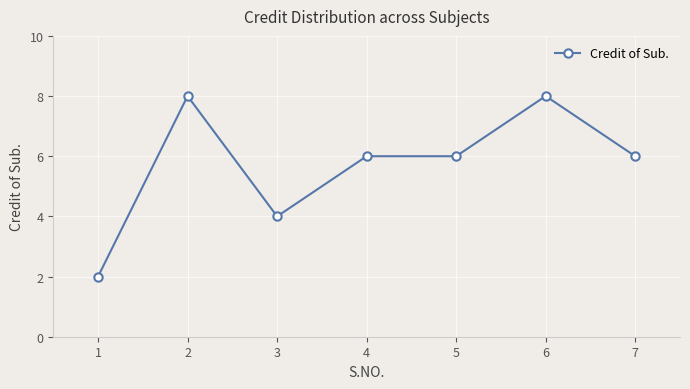

Approximately how many times larger is the value at 3 compared to 1?

2.0